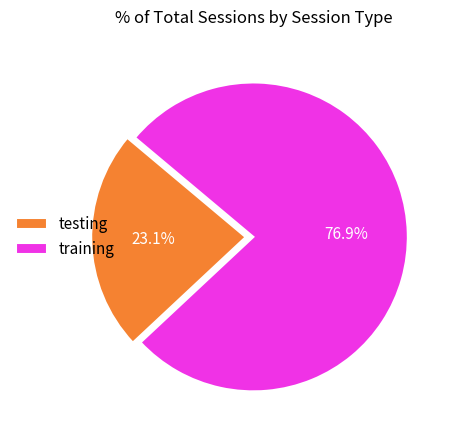

Count the number of slices in the pie.

2